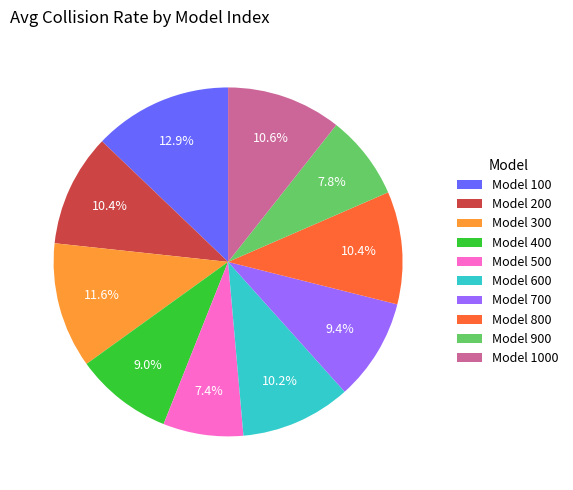

To the nearest percent, what is the average slice percentage?

10%